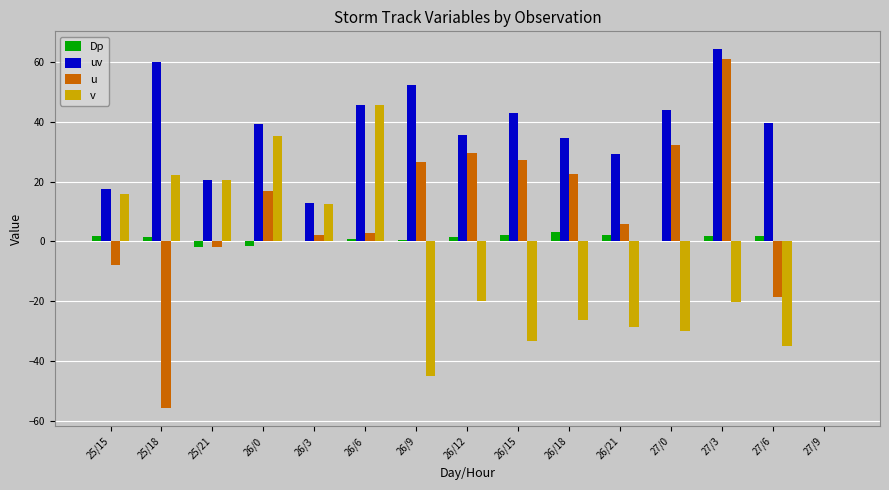

At which category is the sum across all series the highest?

27/3